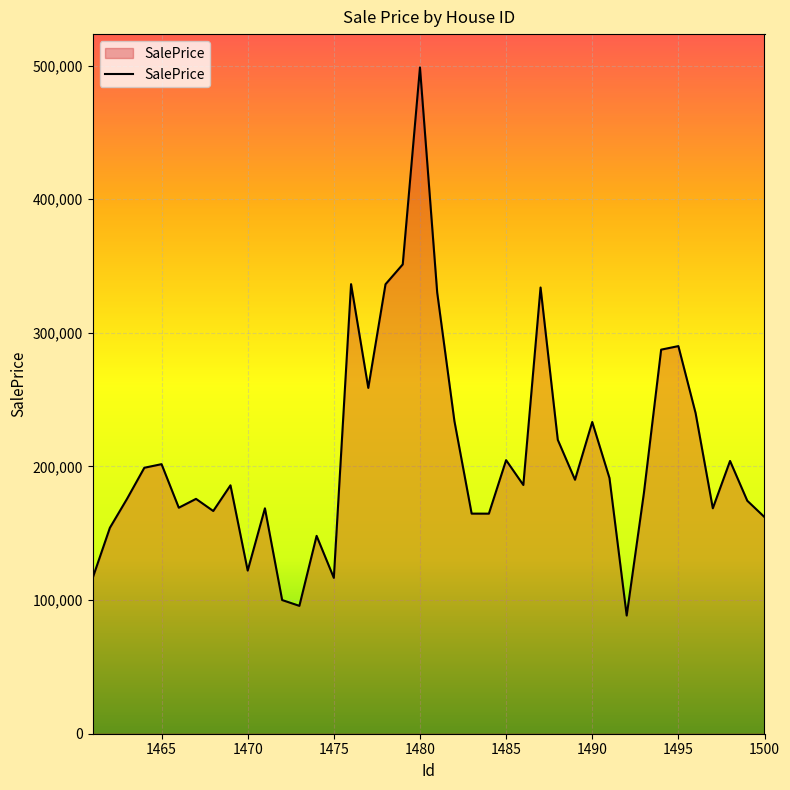

What is the maximum value shown in the chart?

498662.7